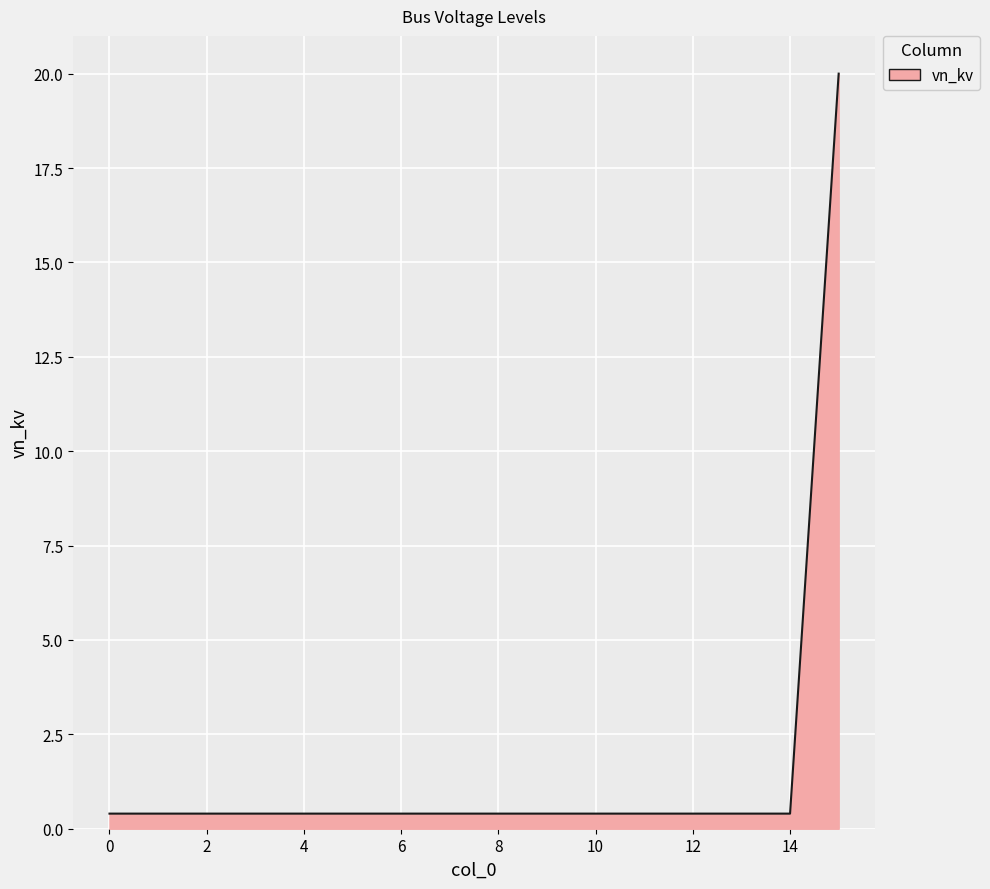

What is the difference between the maximum and minimum values?

19.6